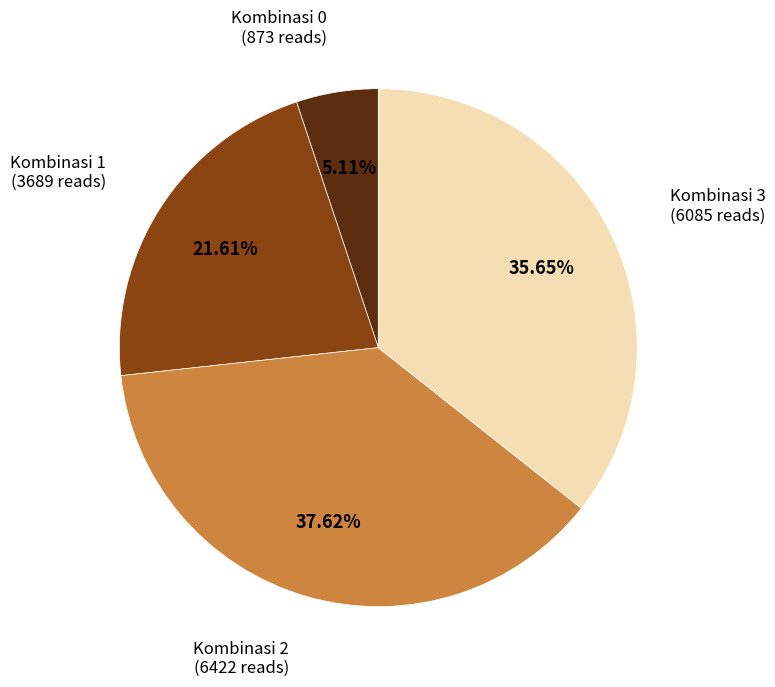

Is there a majority slice in this chart?

No